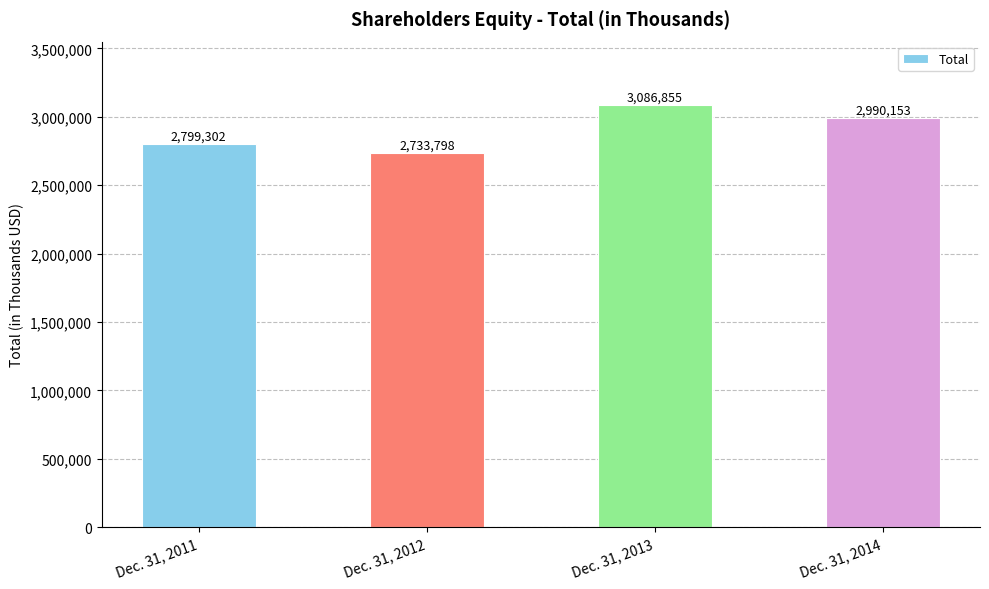

What is the value of the 3rd bar from the left?

3086855